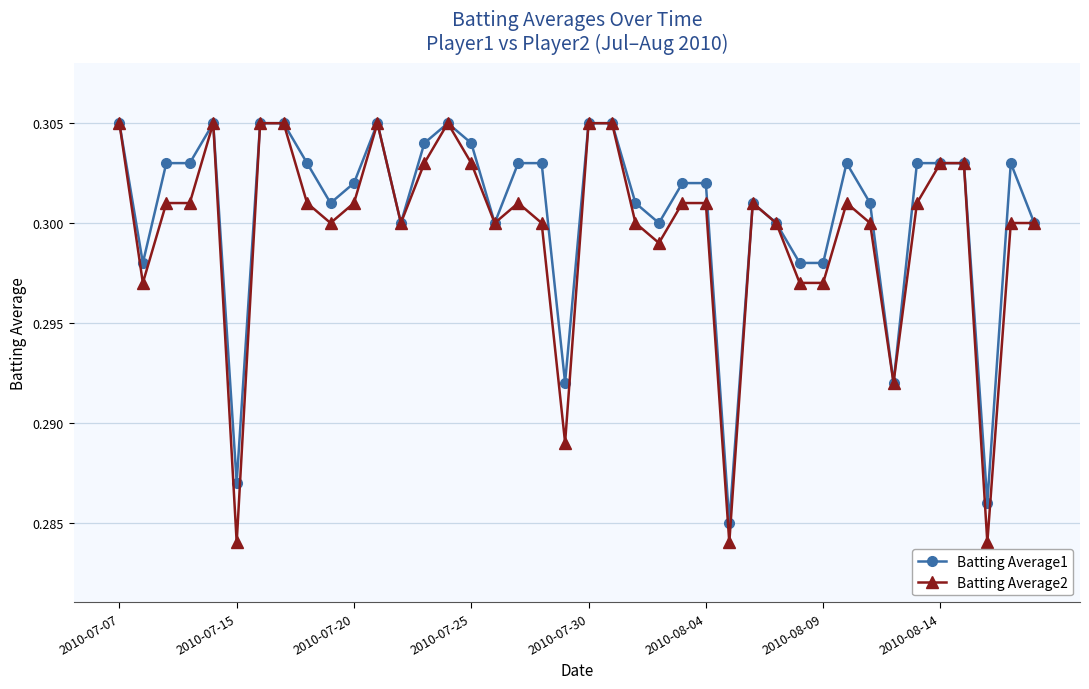

Count the Batting Average2 values in the range 0 to 1.

40